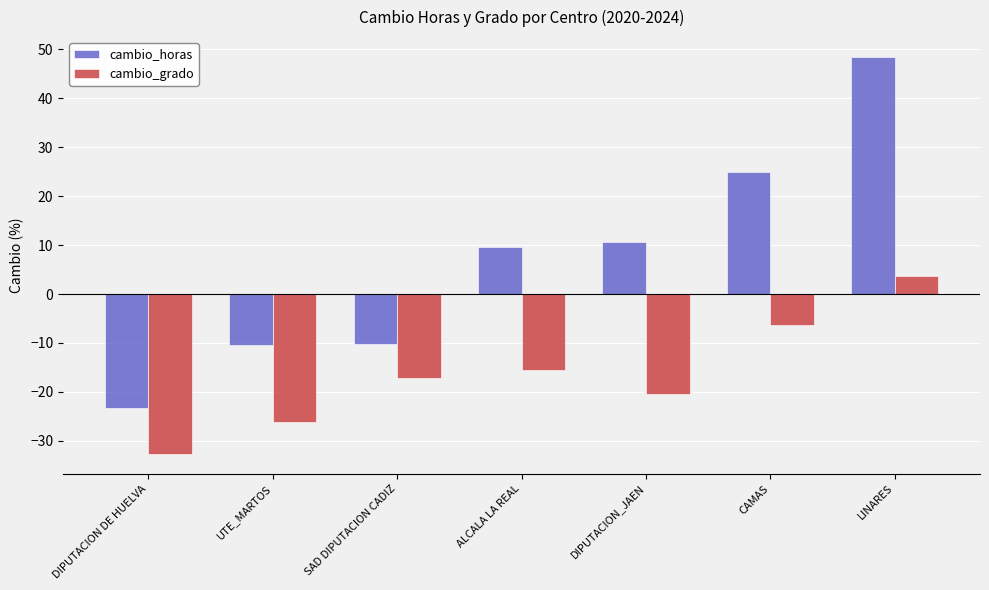

At which label does cambio_grado reach its minimum?

DIPUTACION DE HUELVA